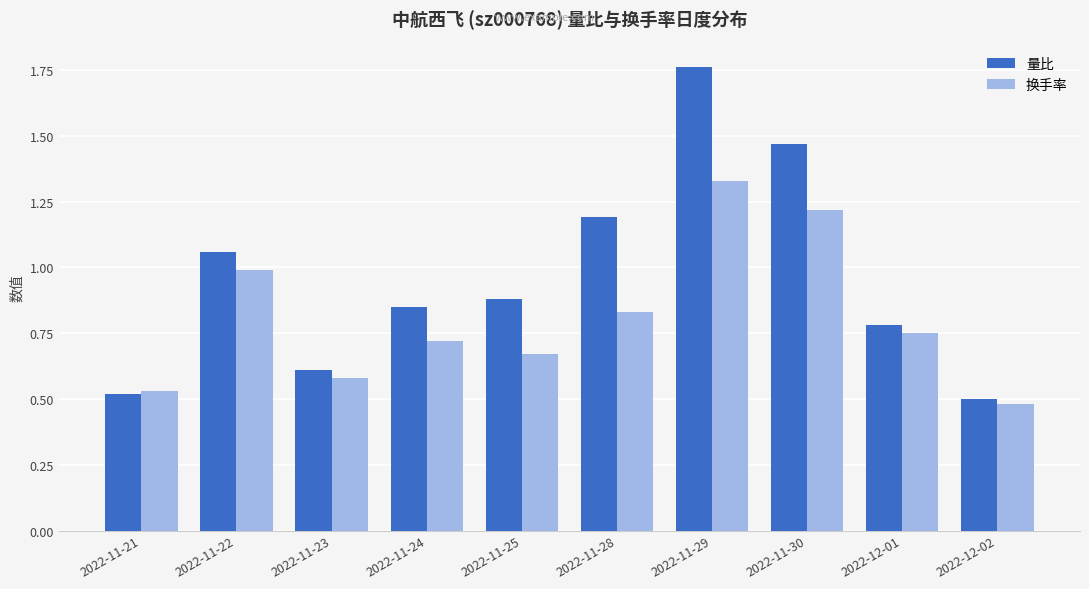

Between 2022-11-22 and 2022-11-25, which series saw the biggest shift?

换手率